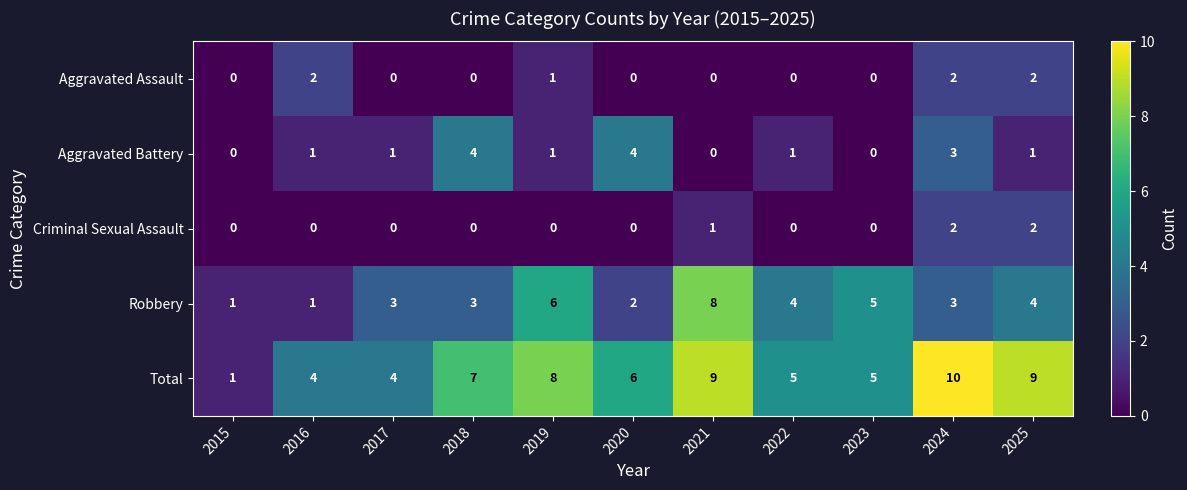

Which series has the largest total across all categories?

Total